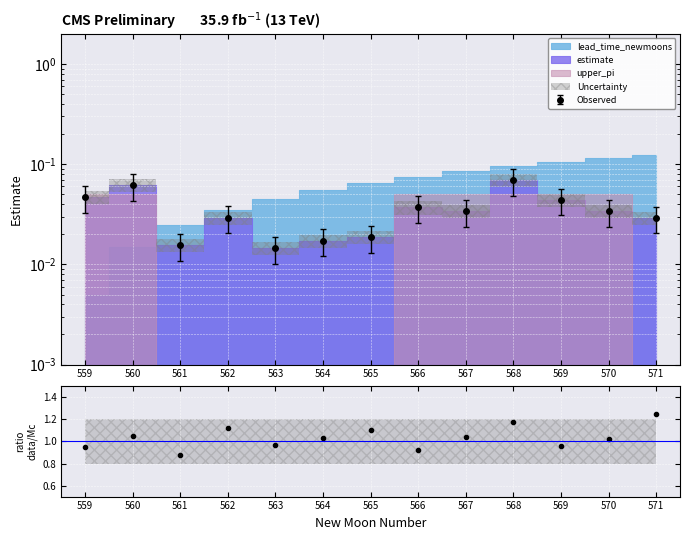

List the labels in order of value, largest first.

571, 568, 562, 565, 560, 567, 564, 570, 563, 569, 559, 566, 561